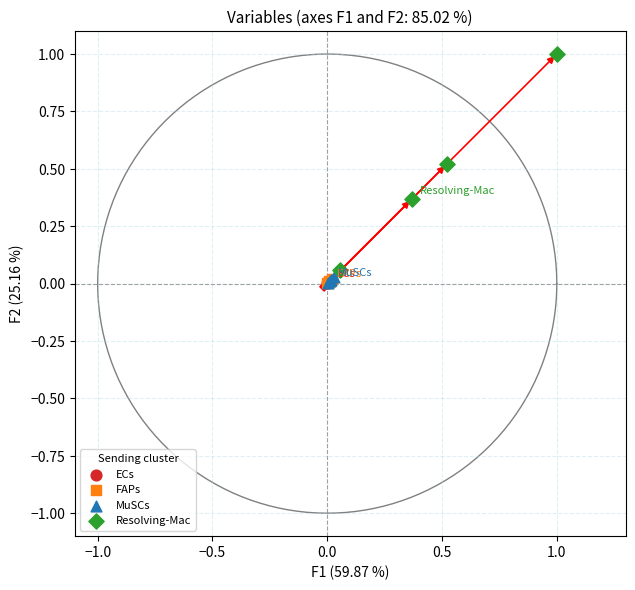

Which series reaches the maximum Y coordinate?

Resolving-Mac